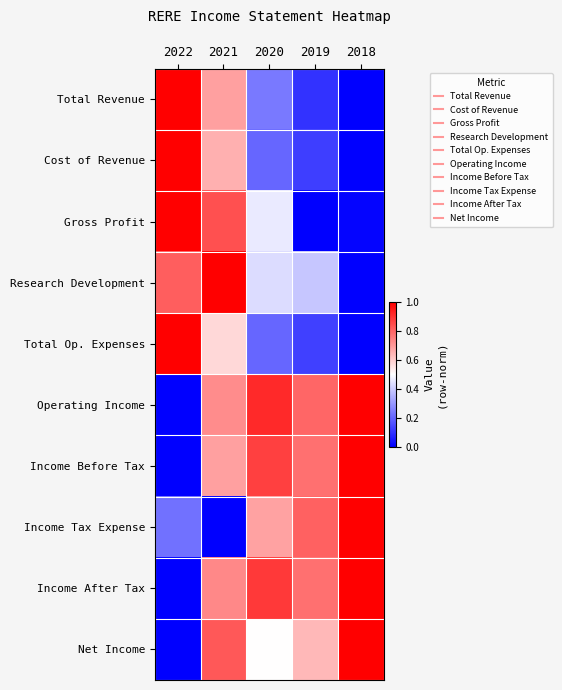

Which has a higher value, 2018 or 2019?

2019